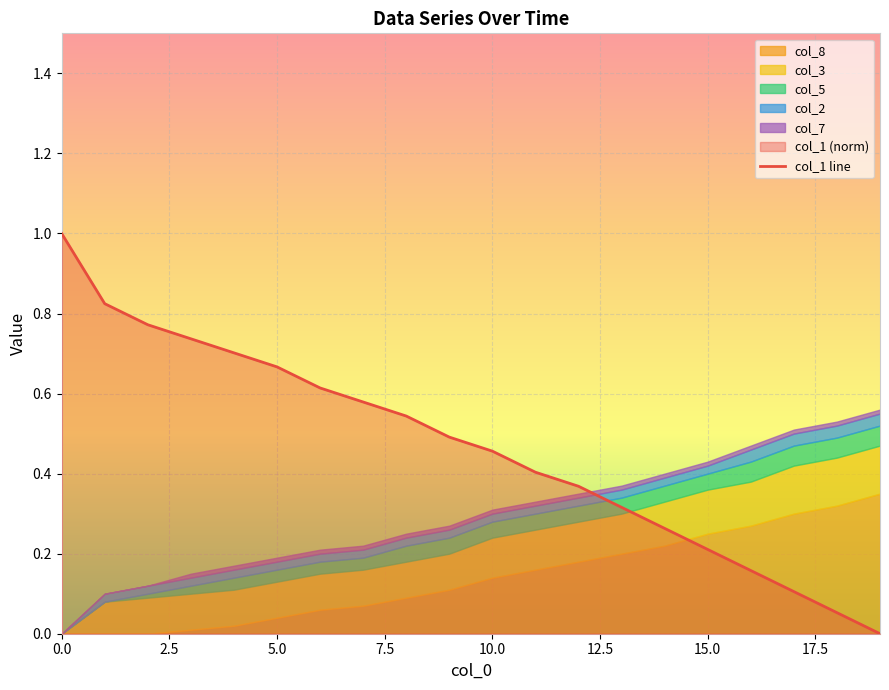

What is the label of the 19th point from the left?

18